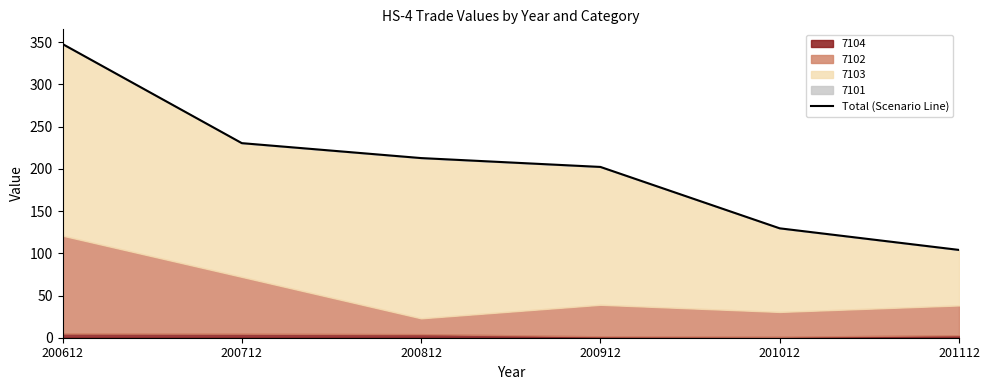

Rank the categories by value from highest to lowest.

200612, 200712, 200812, 200912, 201012, 201112